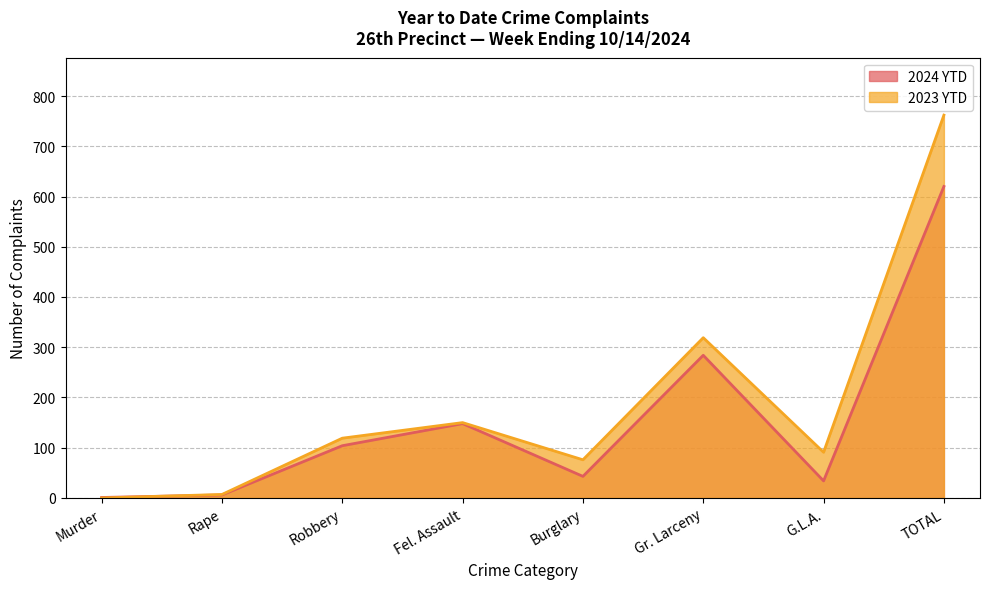

Rank the categories by 2023 YTD value from highest to lowest.

TOTAL, Gr. Larceny, Fel. Assault, Robbery, G.L.A., Burglary, Rape, Murder